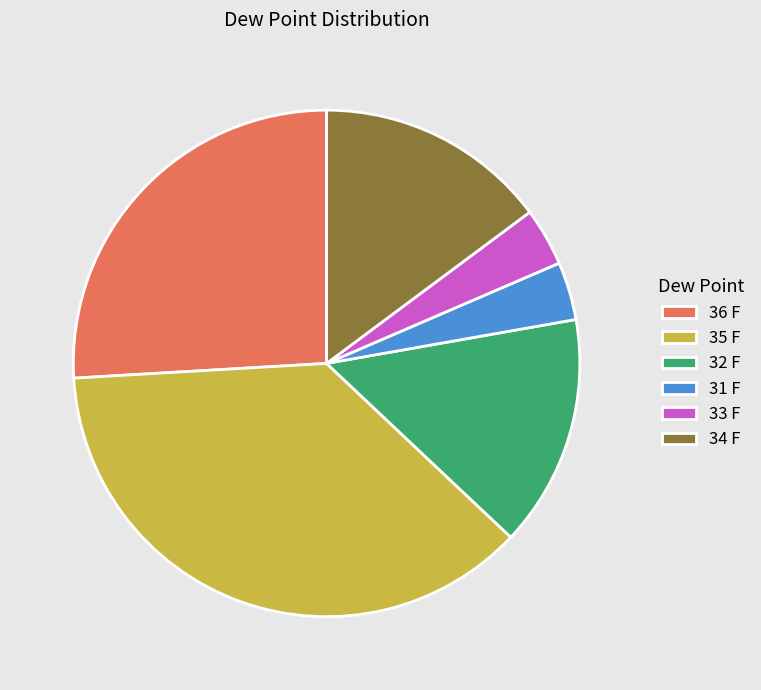

Which slice is the largest?

35 F